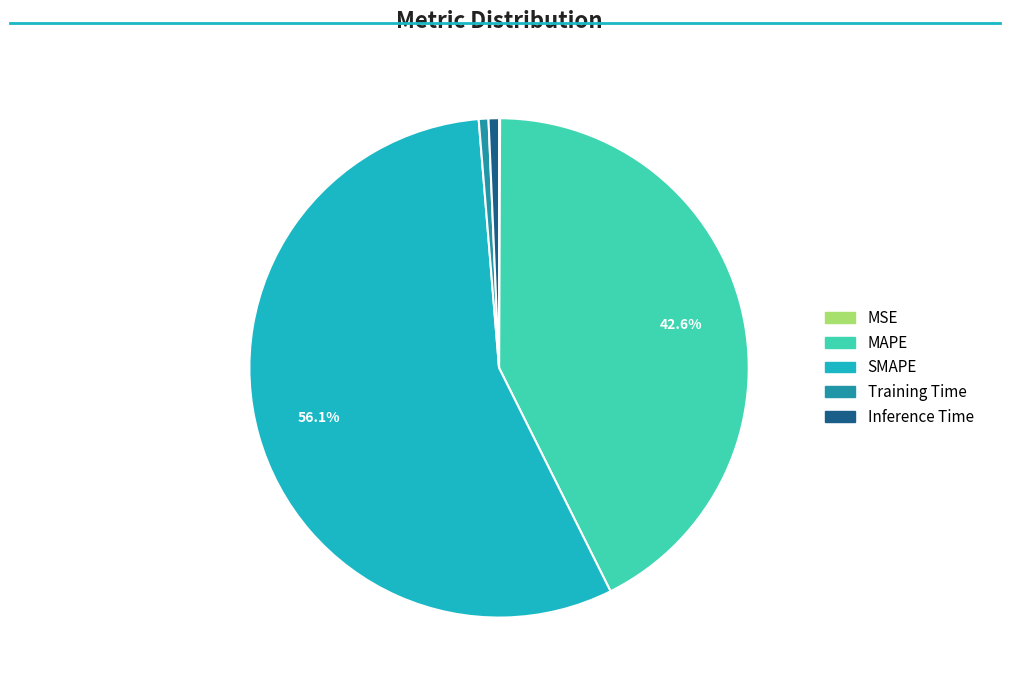

The Training Time slice represents 1% of the pie. True or false?

True